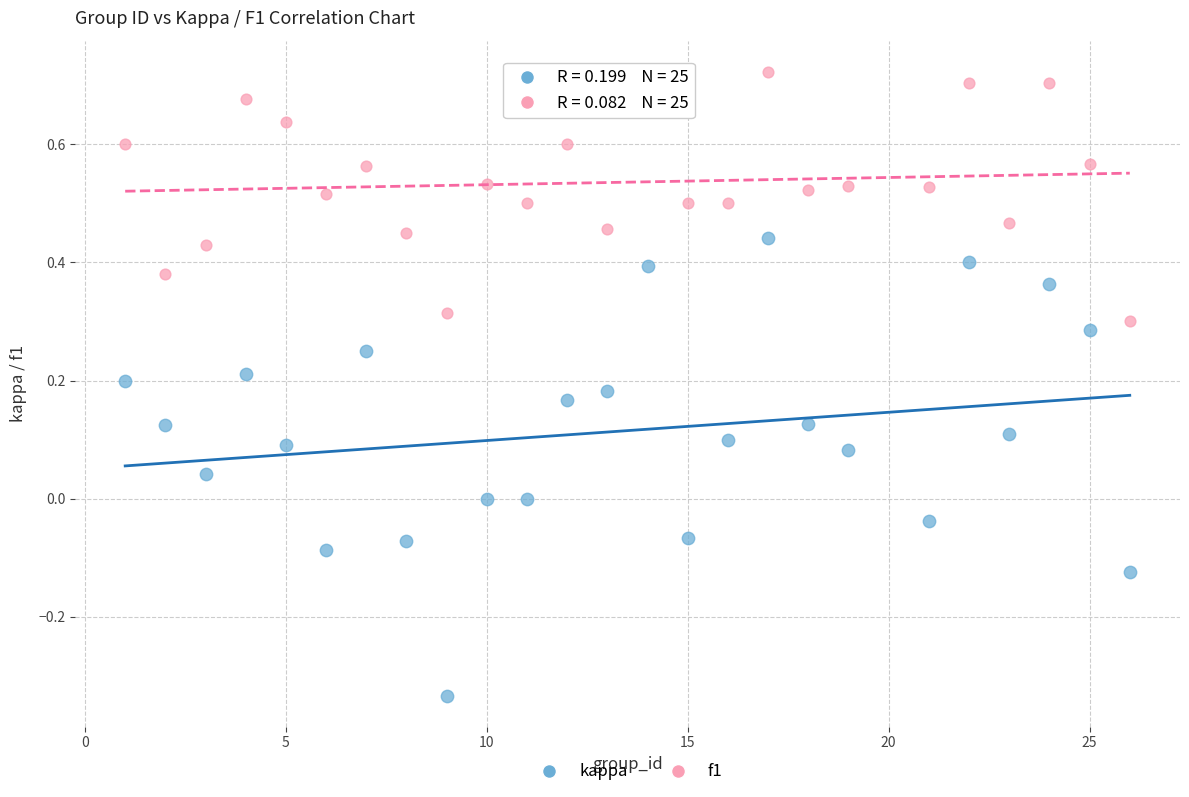

Which series reaches the minimum Y coordinate?

kappa